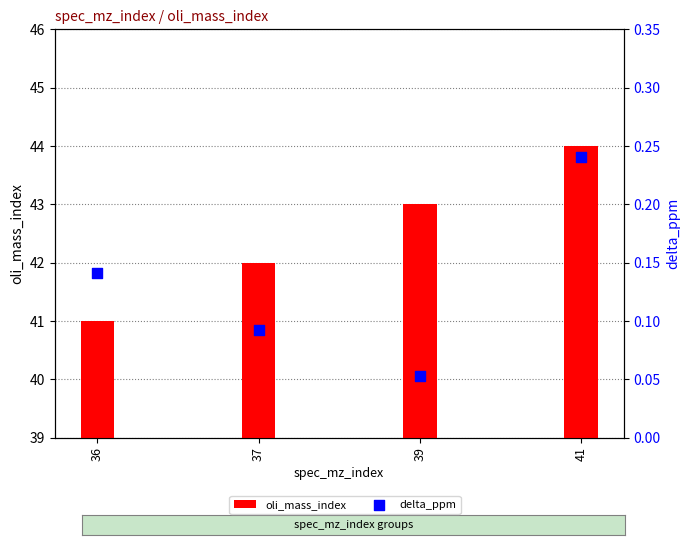

Which series has the largest total across all categories?

oli_mass_index